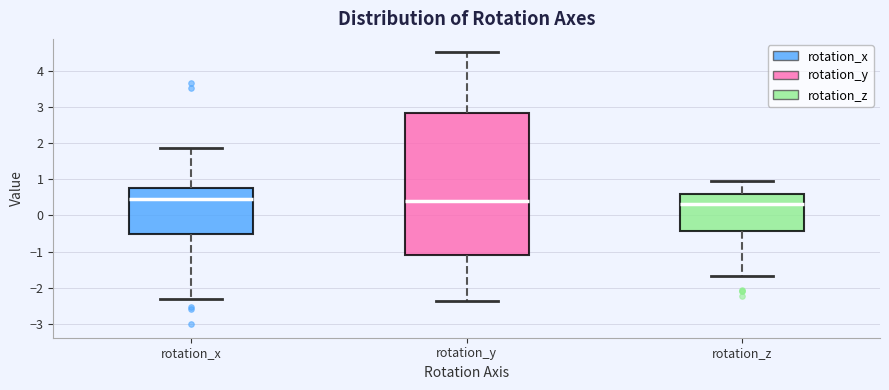

Reading left to right, read every box against the y-axis: the position of its median line, the range the box covers, and the ends of its whiskers. The values are not printed on the chart, so give them approximately, as read against the axis.

rotation_x: median 0.4, box -0.5 to 0.8, whiskers -2.3 to 1.9
rotation_y: median 0.4, box -1.1 to 2.8, whiskers -2.4 to 4.5
rotation_z: median 0.3, box -0.4 to 0.6, whiskers -1.7 to 0.9